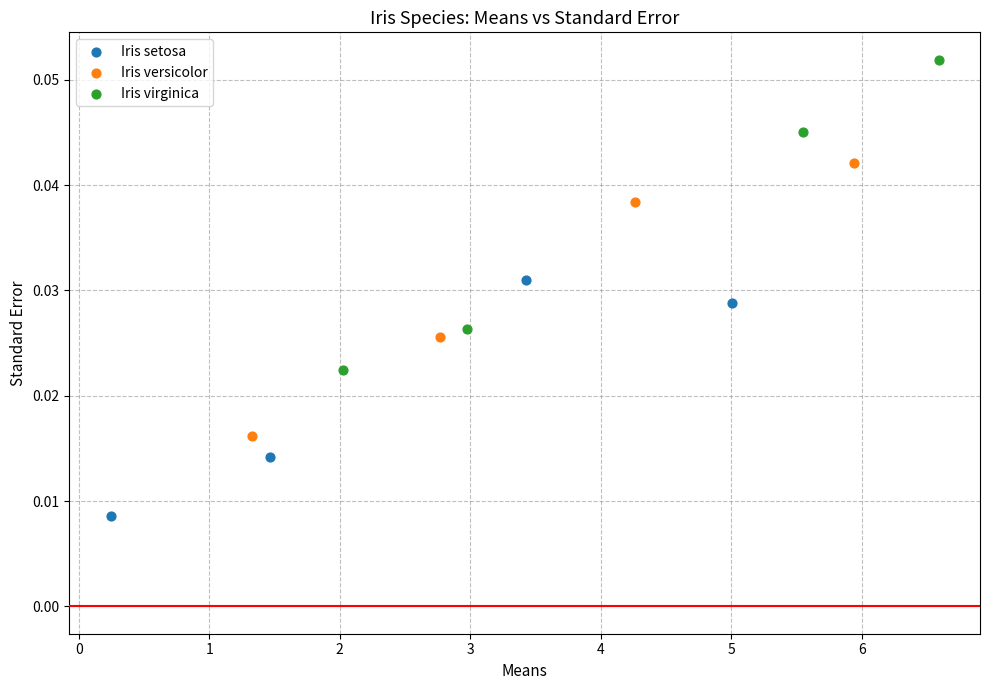

Which series contains the highest Y value?

Iris virginica